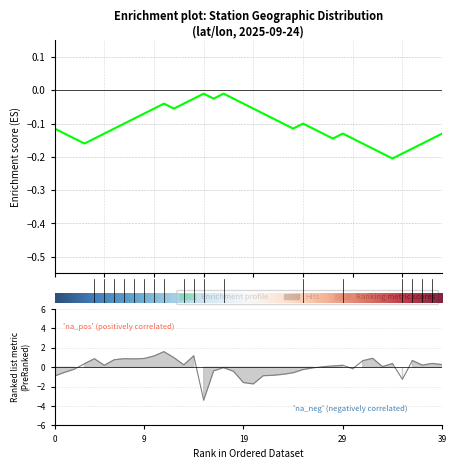

Count the number of categories in the chart.

40